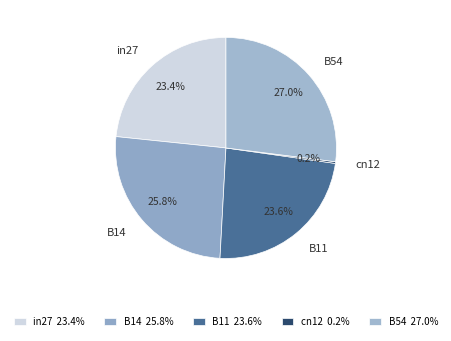

What is the largest slice in the pie chart?

B54